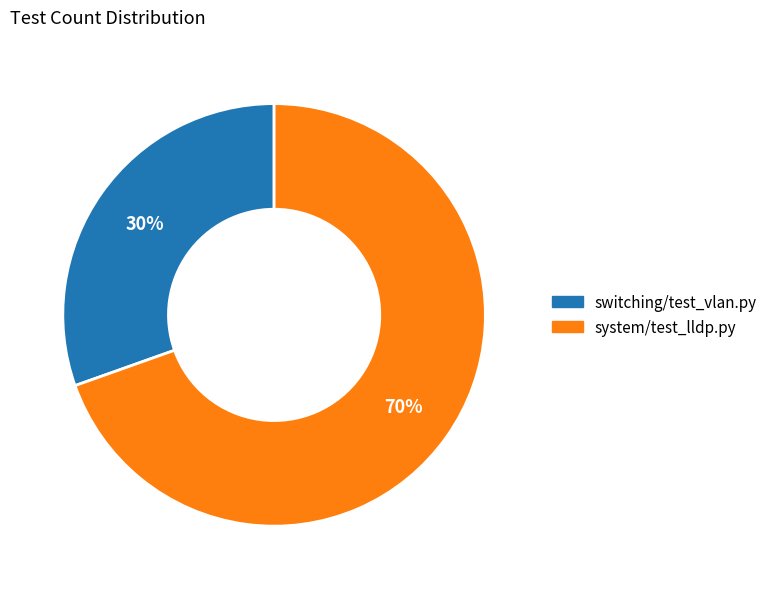

Is it true that switching/test_vlan.py is 42% of the pie?

False